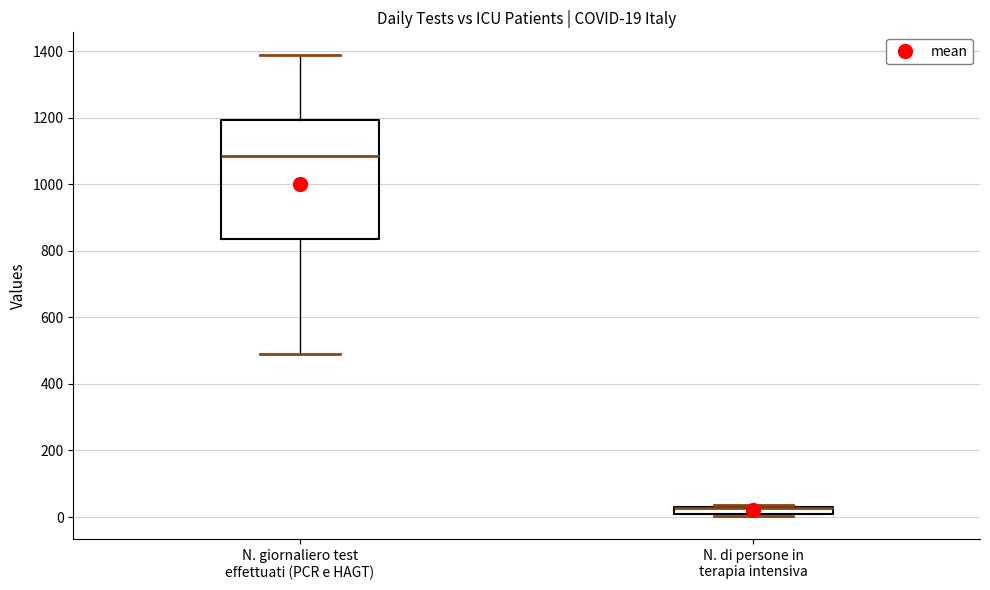

Which box is the tallest, from its lower edge to its upper edge?

N. giornaliero test effettuati (PCR e HAGT)